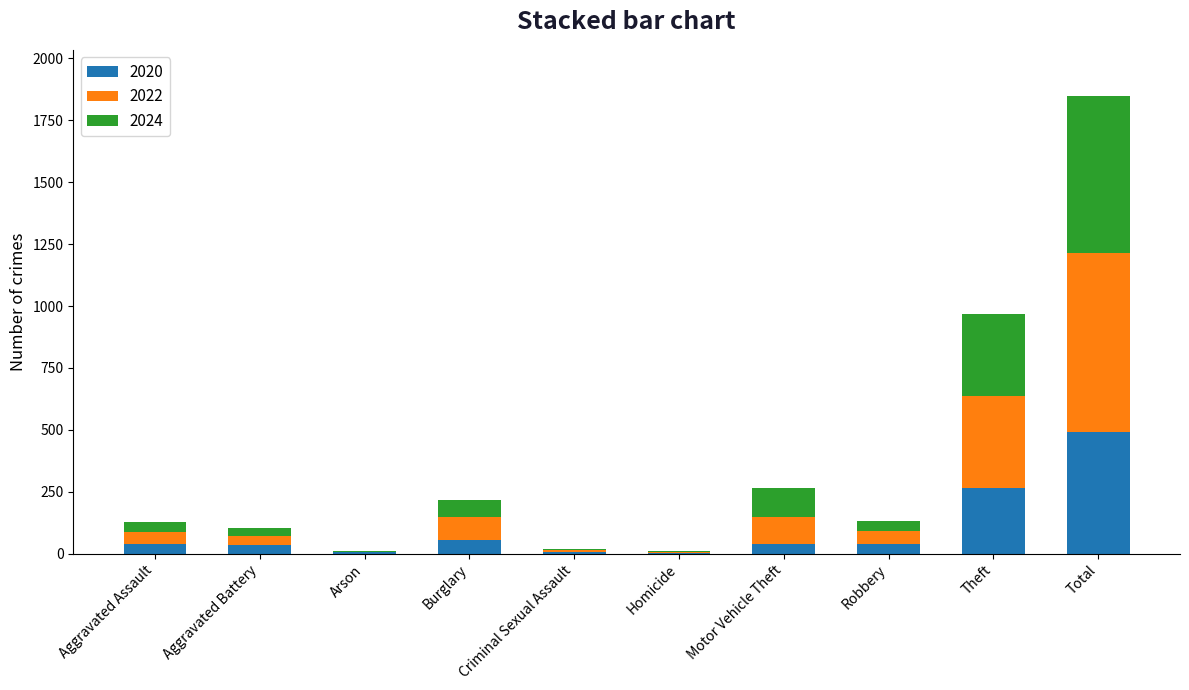

The 2020 series shows 266 at Theft. True or false?

True